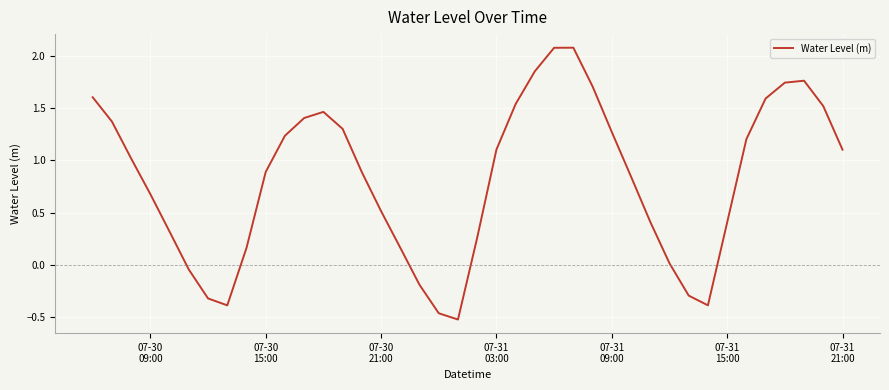

What is the maximum value shown in the chart?

2.1